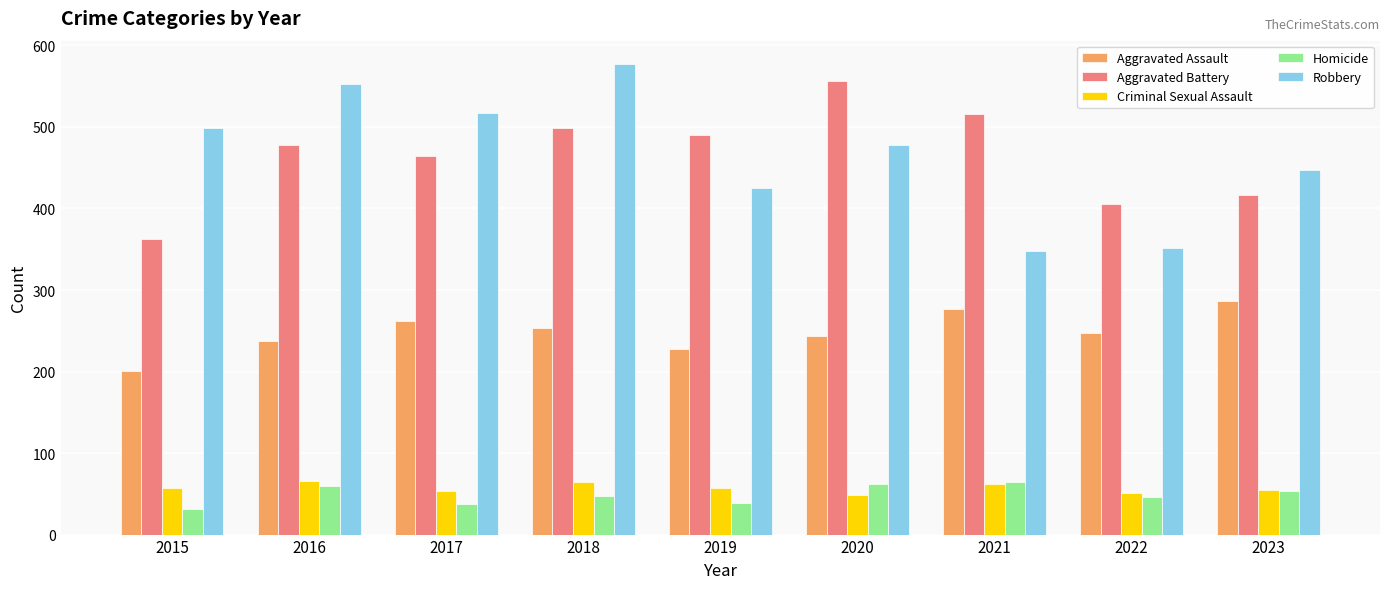

What is the average value of the Criminal Sexual Assault series?

57